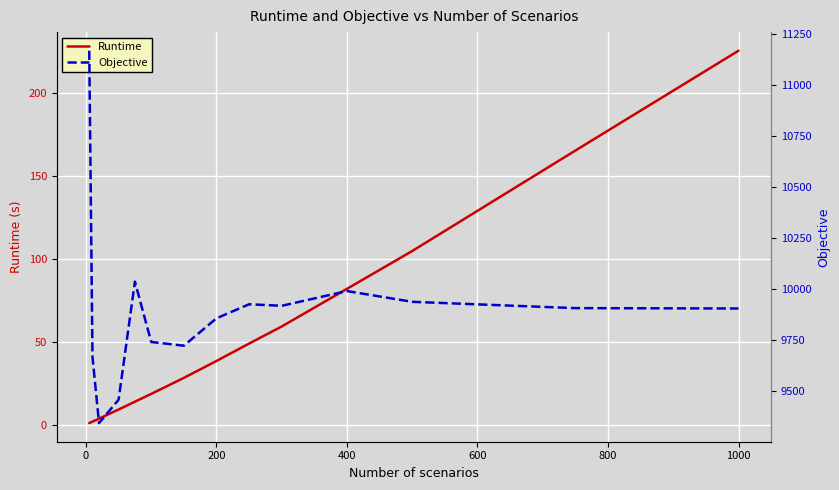

What is the sum of all Objective values?

138570.3